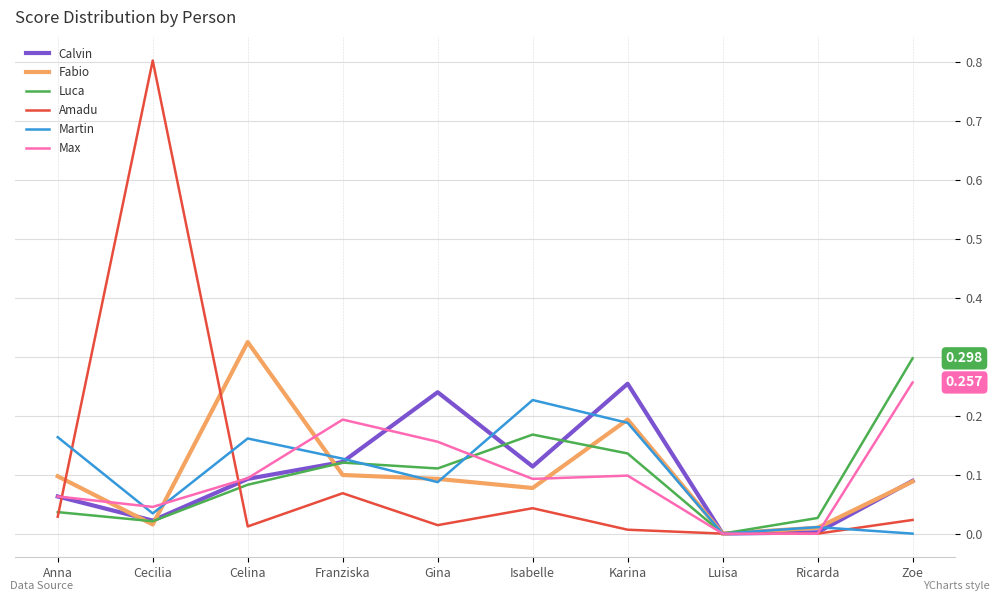

Is the value of Max at Gina greater than the value of Martin at Franziska?

Yes